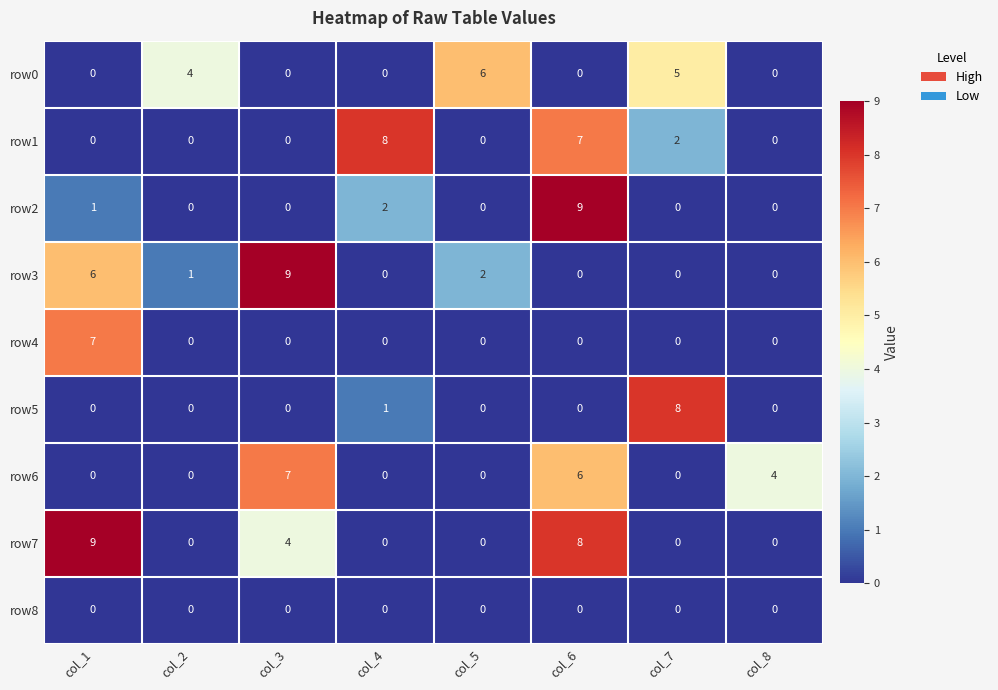

What is the difference between the maximum and minimum values in the row4 series?

7